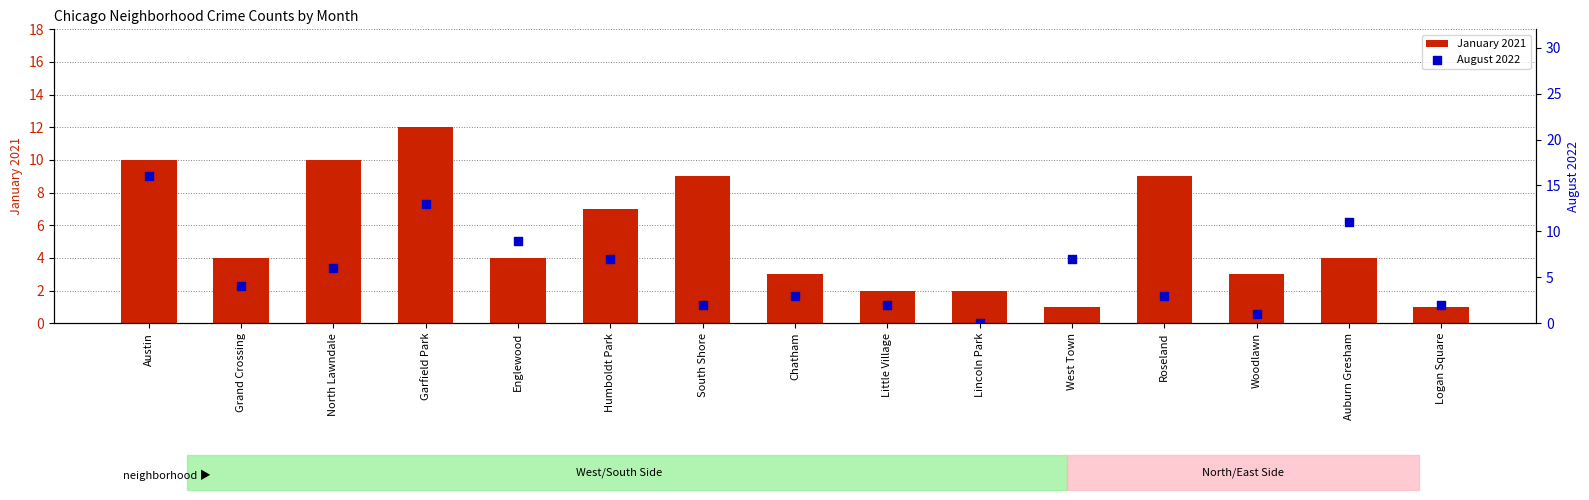

Is the value of August 2022 at Austin greater than the value of January 2021 at Humboldt Park?

Yes